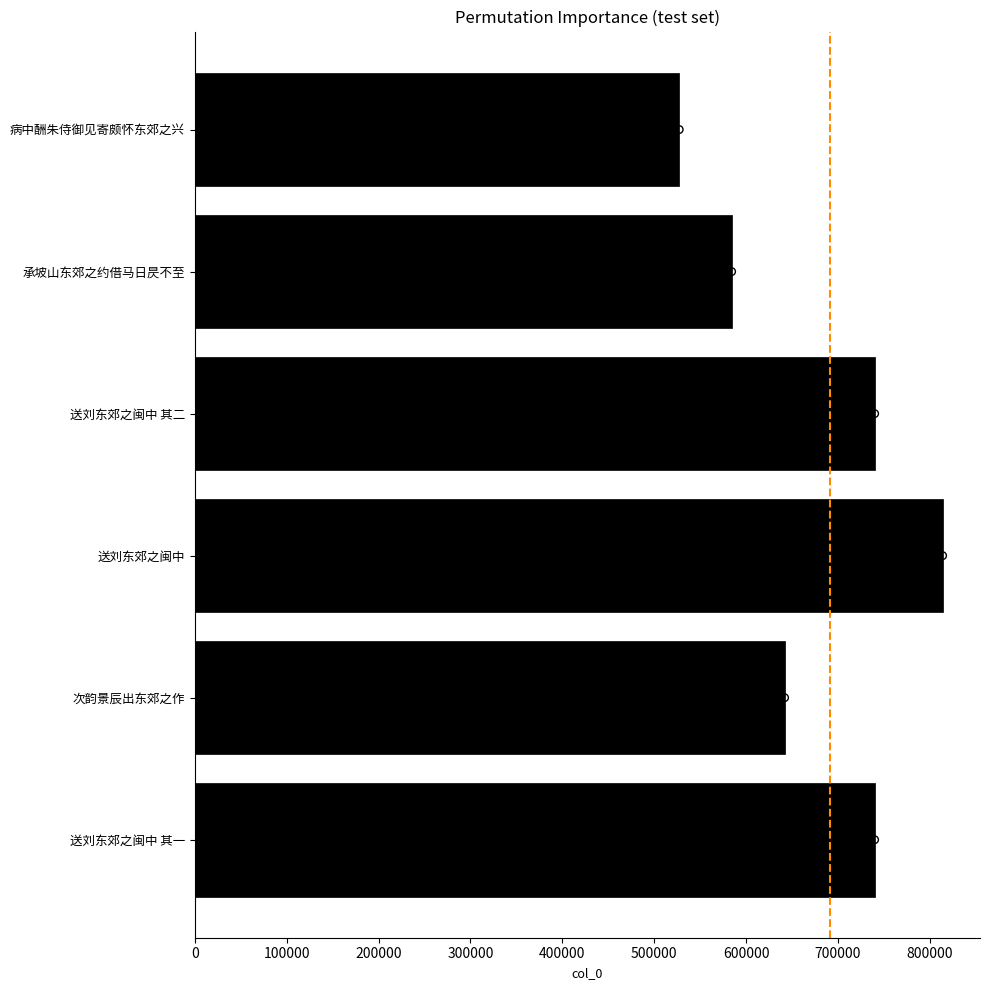

What is the change in value from 送刘东郊之闽中 其二 to 承坡山东郊之约借马日昃不至?

-155608